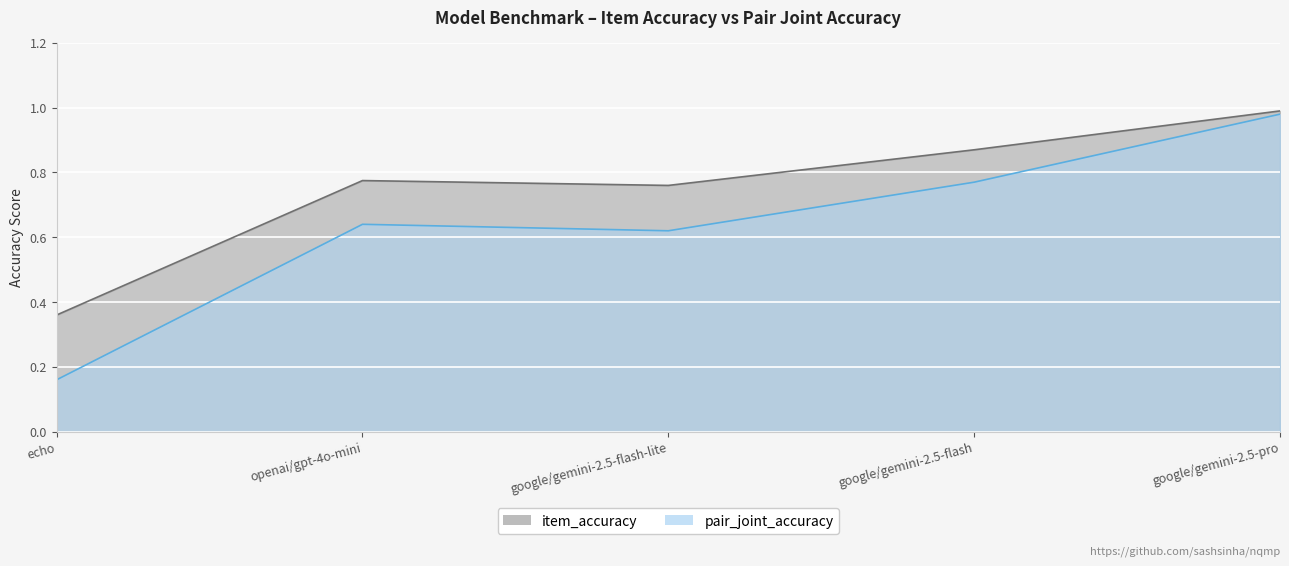

Rank the series at echo from lowest to highest value.

pair_joint_accuracy, item_accuracy